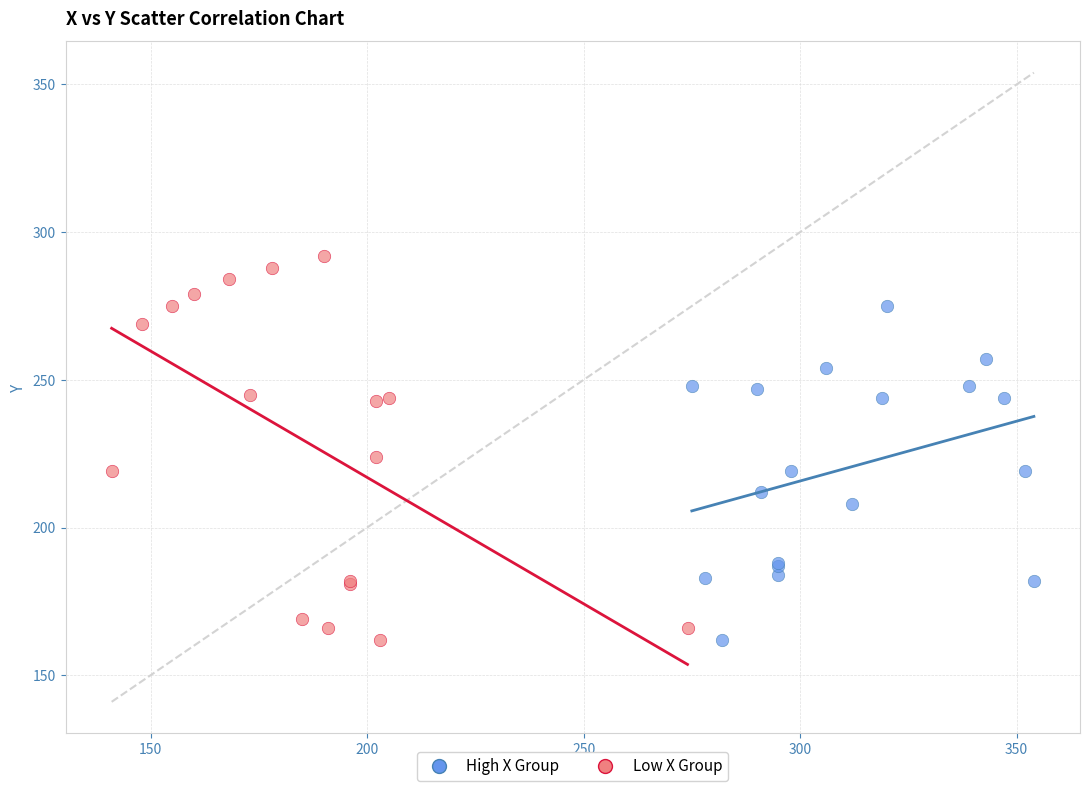

Which series contains the highest Y value?

Low X Group